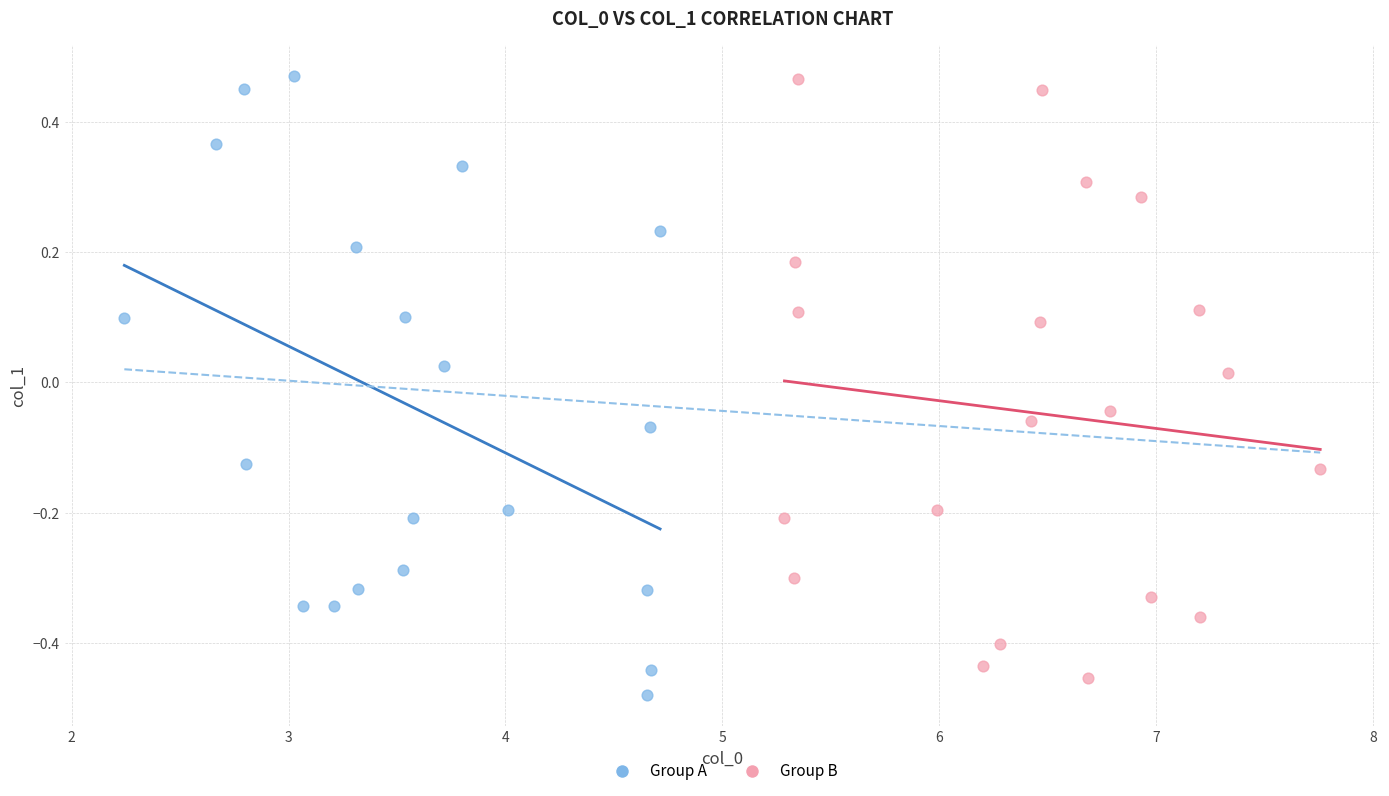

What are all the series names shown in the legend?

Group A, Group B